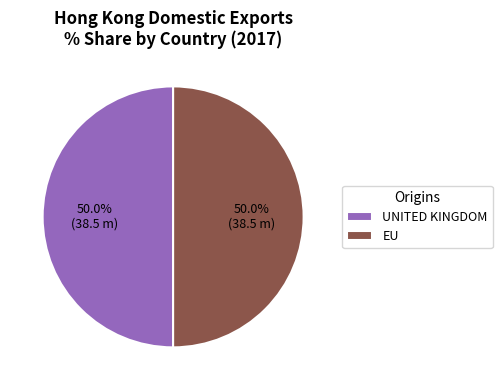

To the nearest percent, what is the average slice percentage?

50%